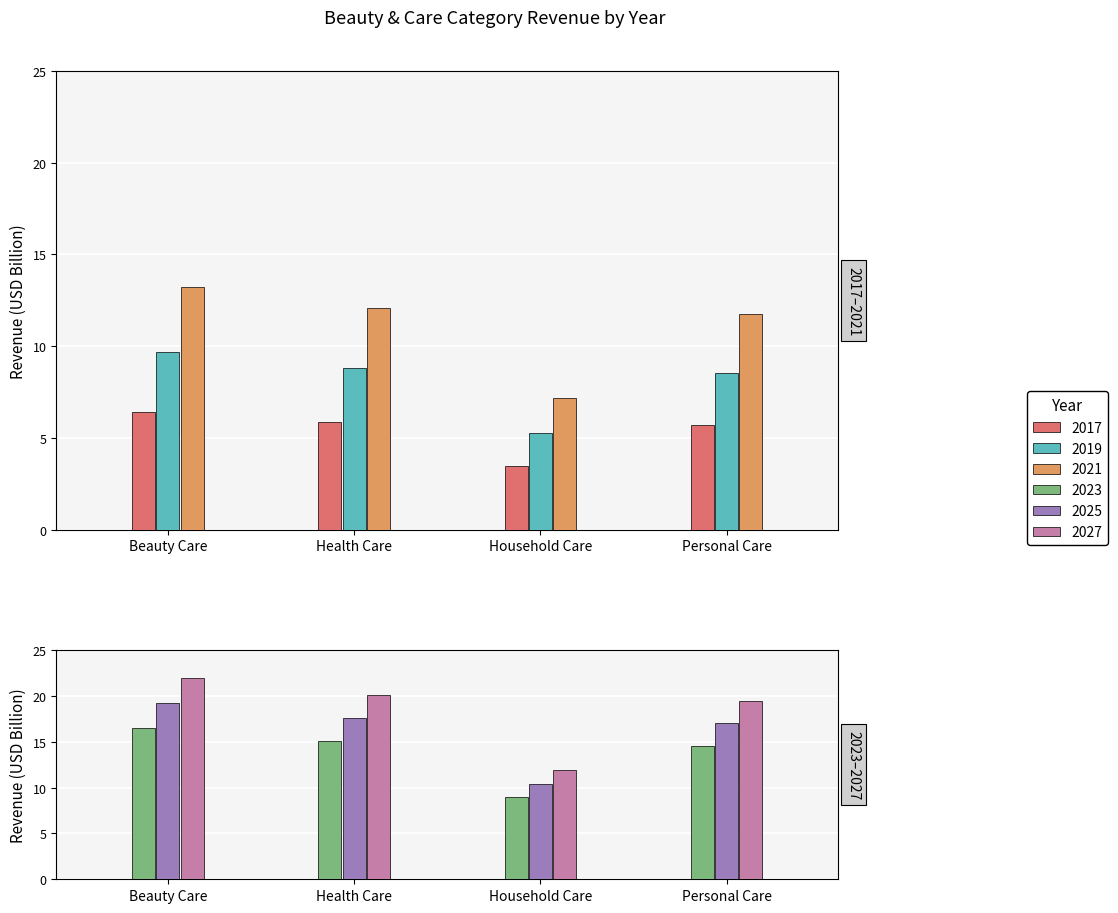

What is the value of the 2021 bar at the 2nd from the left?

12.1